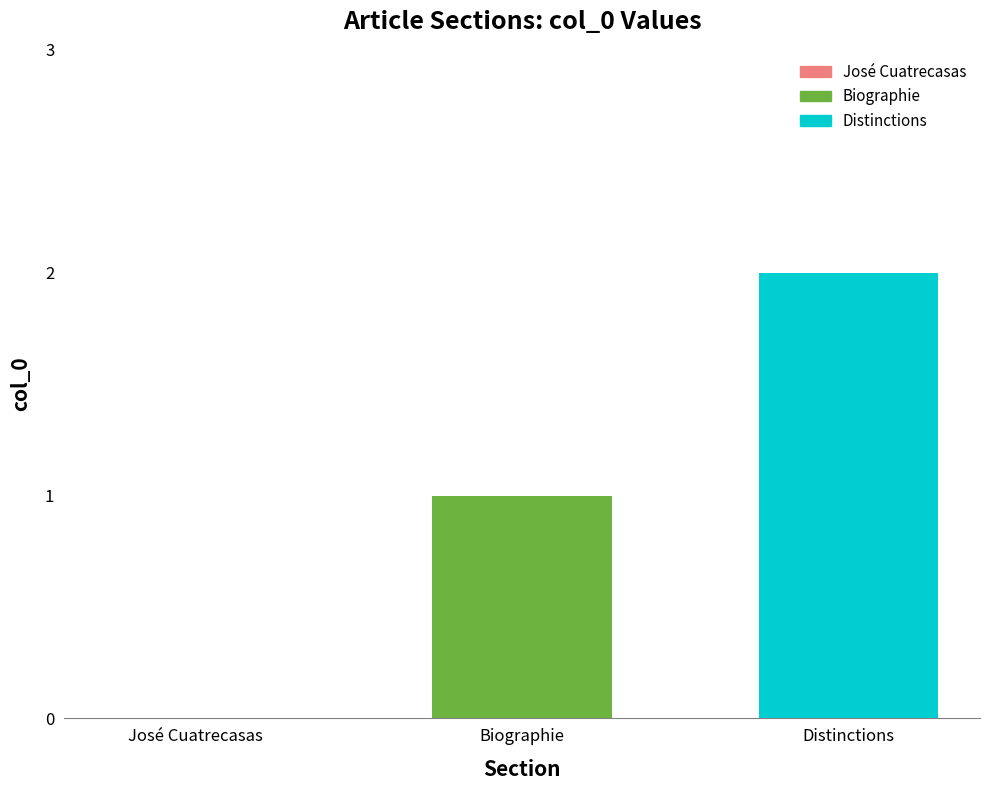

Are the bars horizontal?

No